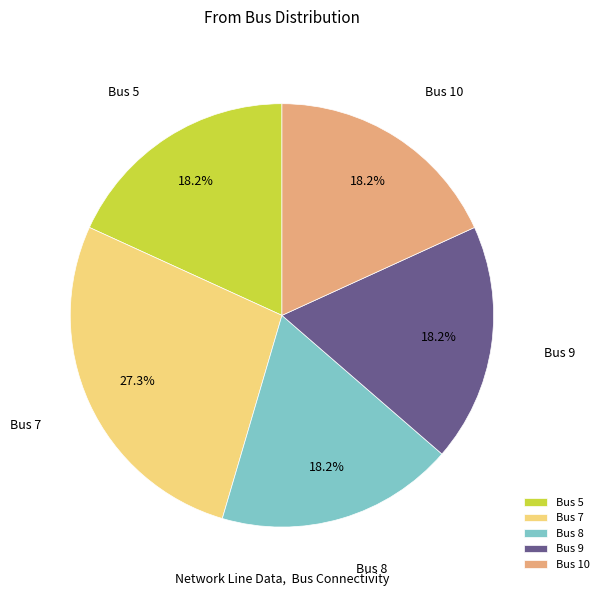

Which slice is the largest?

Bus 7